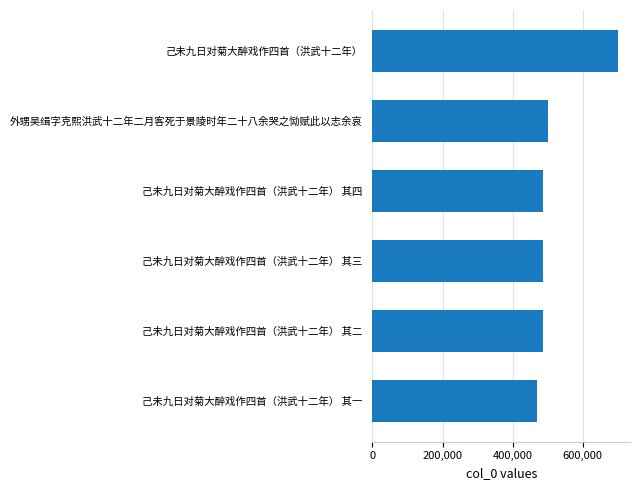

Approximately how many times larger is the value at 己未九日对菊大醉戏作四首（洪武十二年） 其三 compared to 己未九日对菊大醉戏作四首（洪武十二年） 其四?

1.0